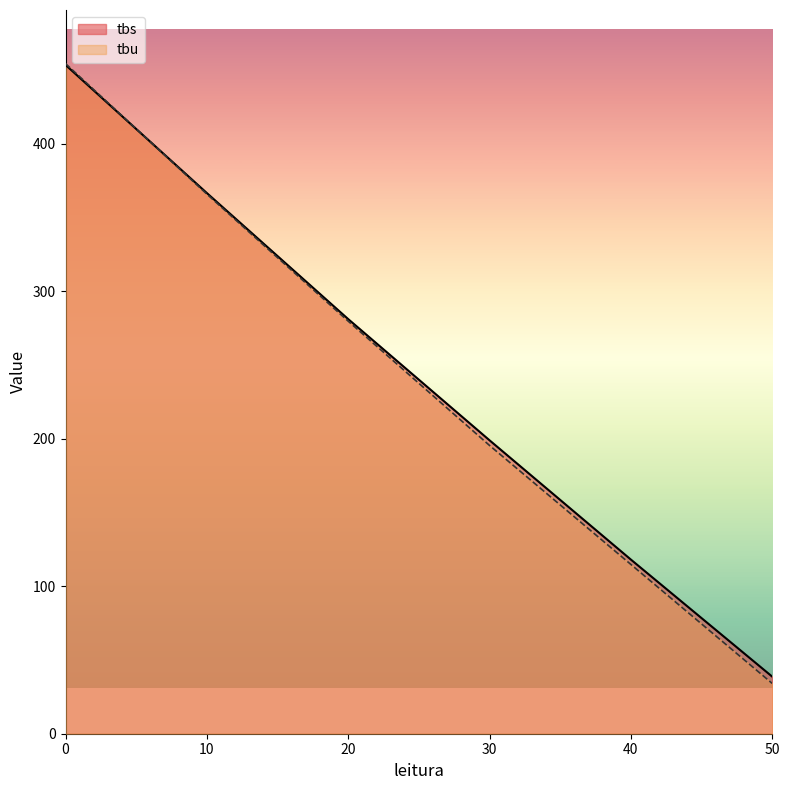

What is the average value of the tbs series?

242.9